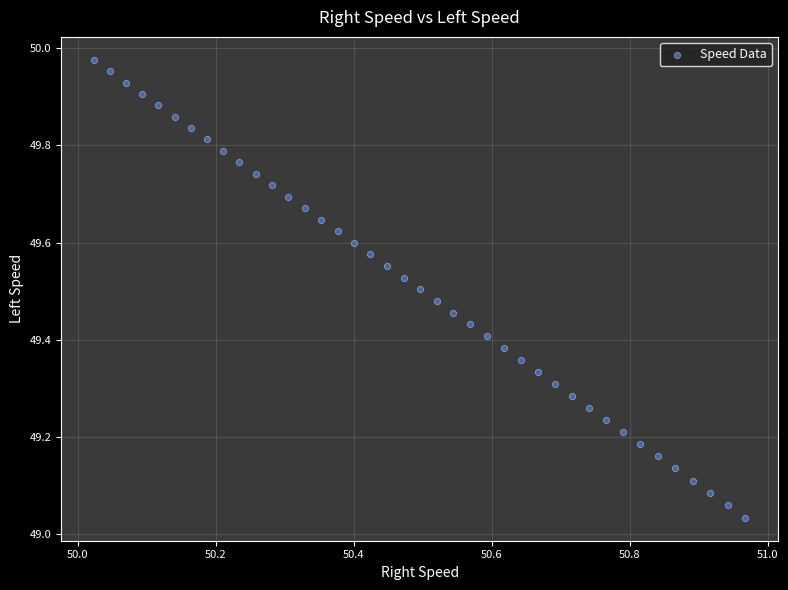

What is the range of Y values (max minus min)?

0.9